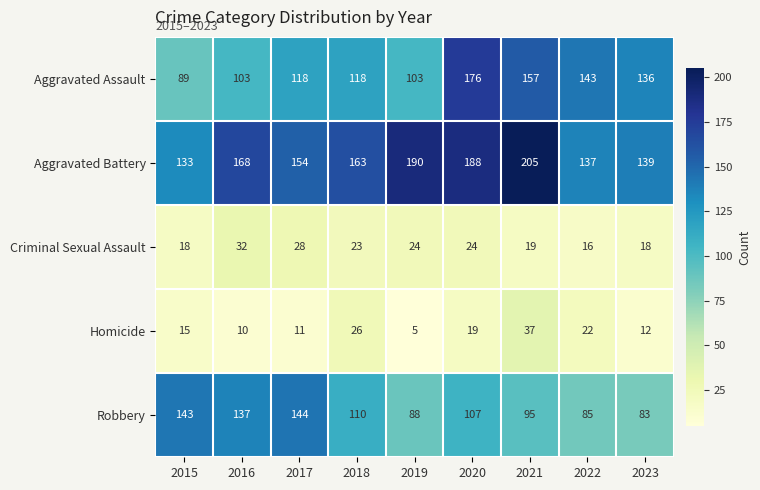

What is the total value across all series at 2018?

440